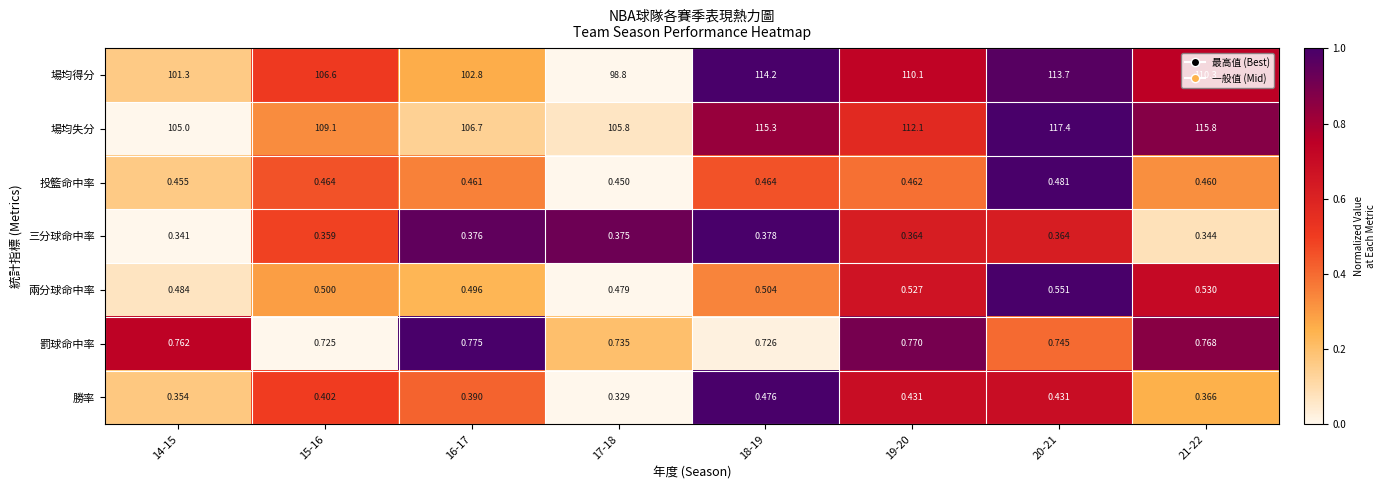

What is the greatest value displayed?

117.4